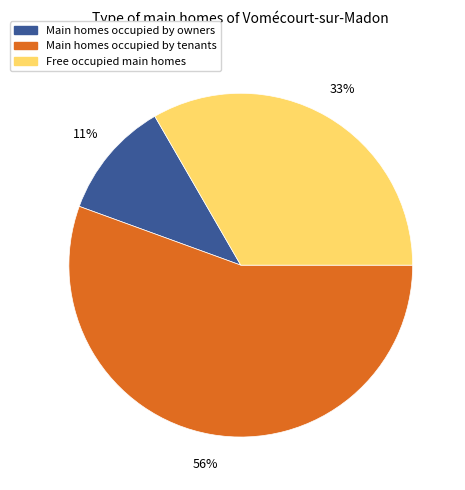

Which slice is the largest?

Main homes occupied by tenants